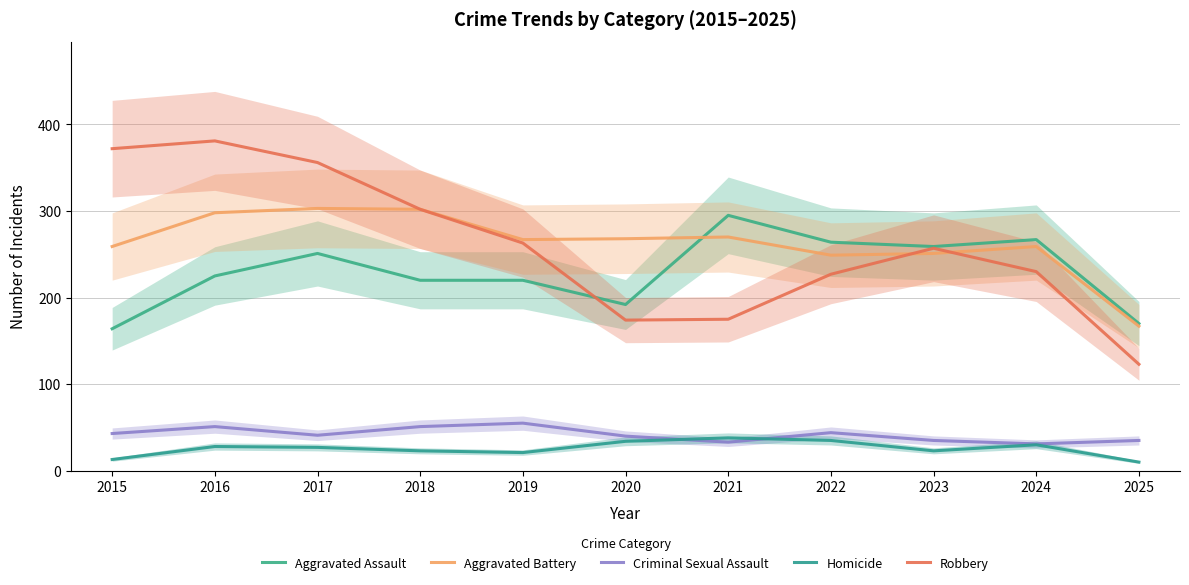

What is the difference between the second highest and minimum values in the Aggravated Battery series?

135